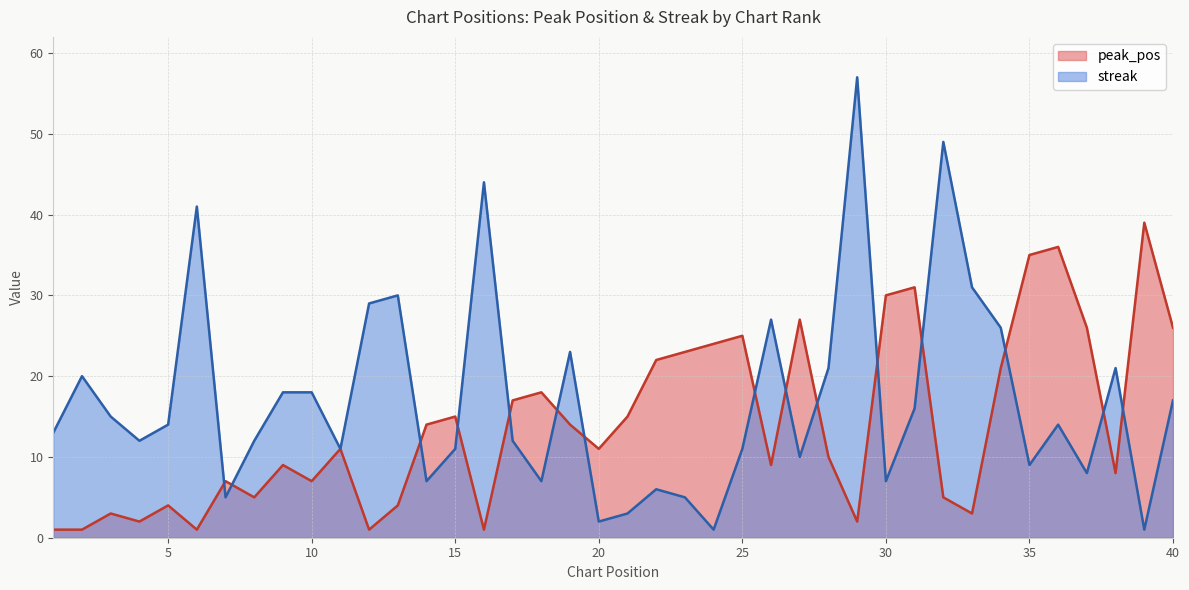

The value of peak_pos at 22 is 29. True or false?

False